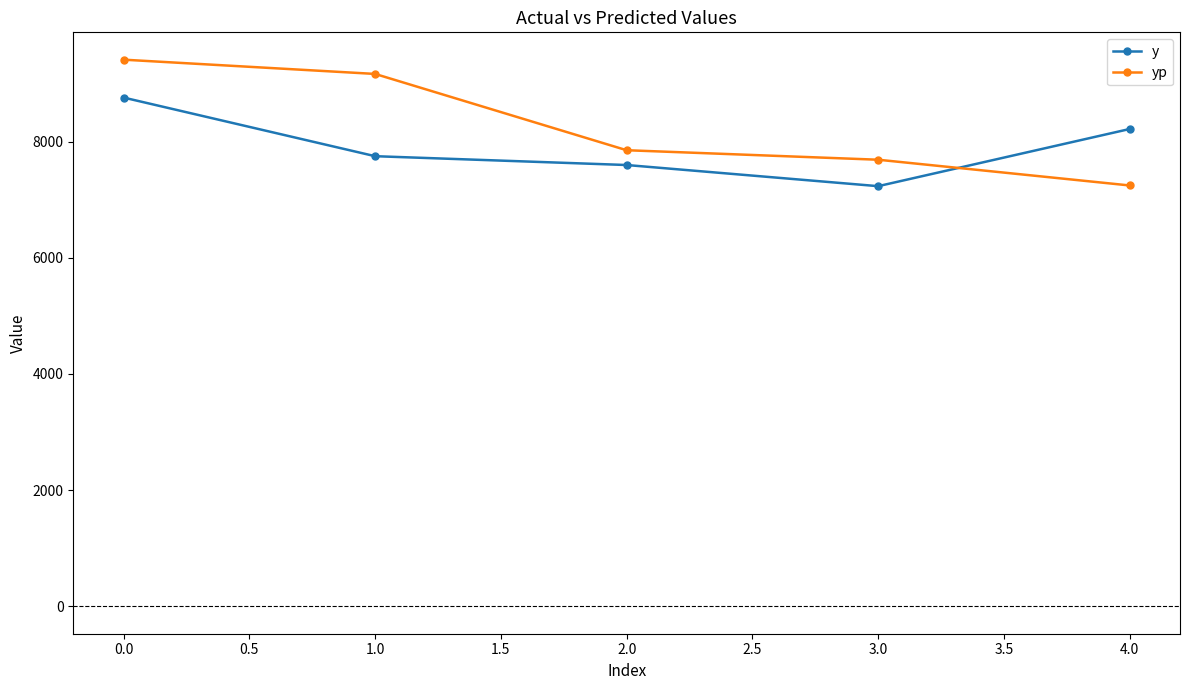

At which label does yp reach its peak?

0.0